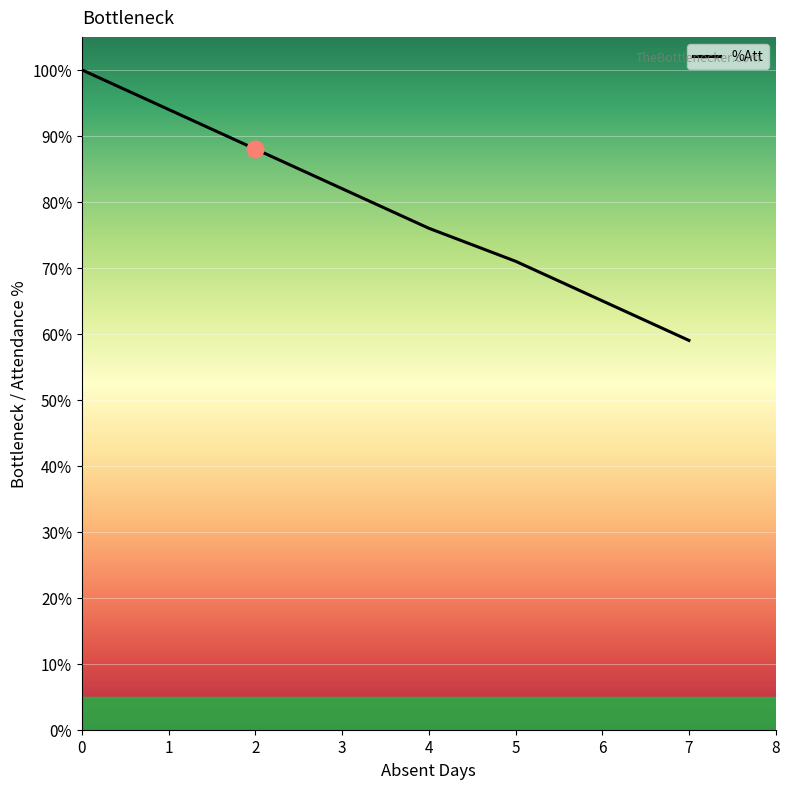

What is the difference between the maximum and second lowest values?

29